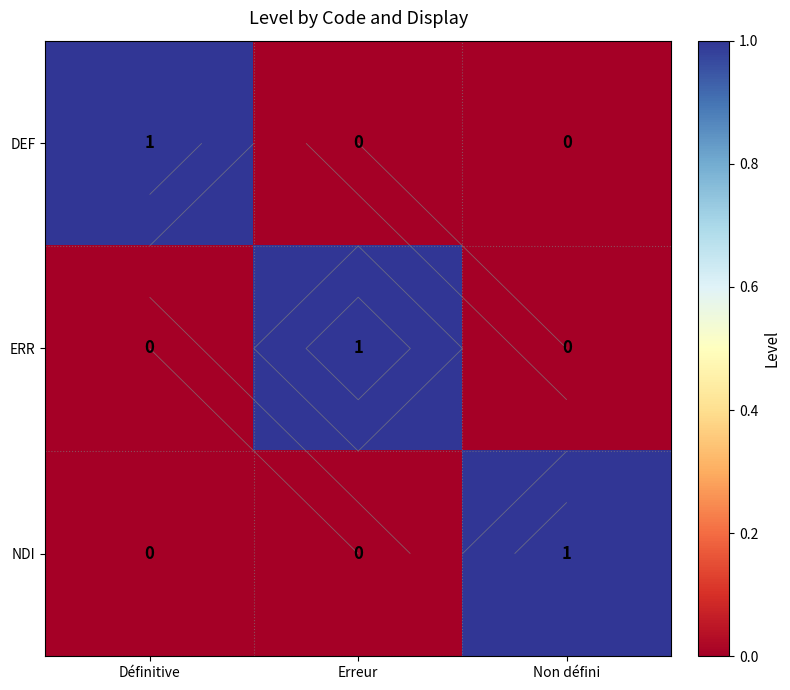

What is the spread (max minus min) of values at Erreur?

1